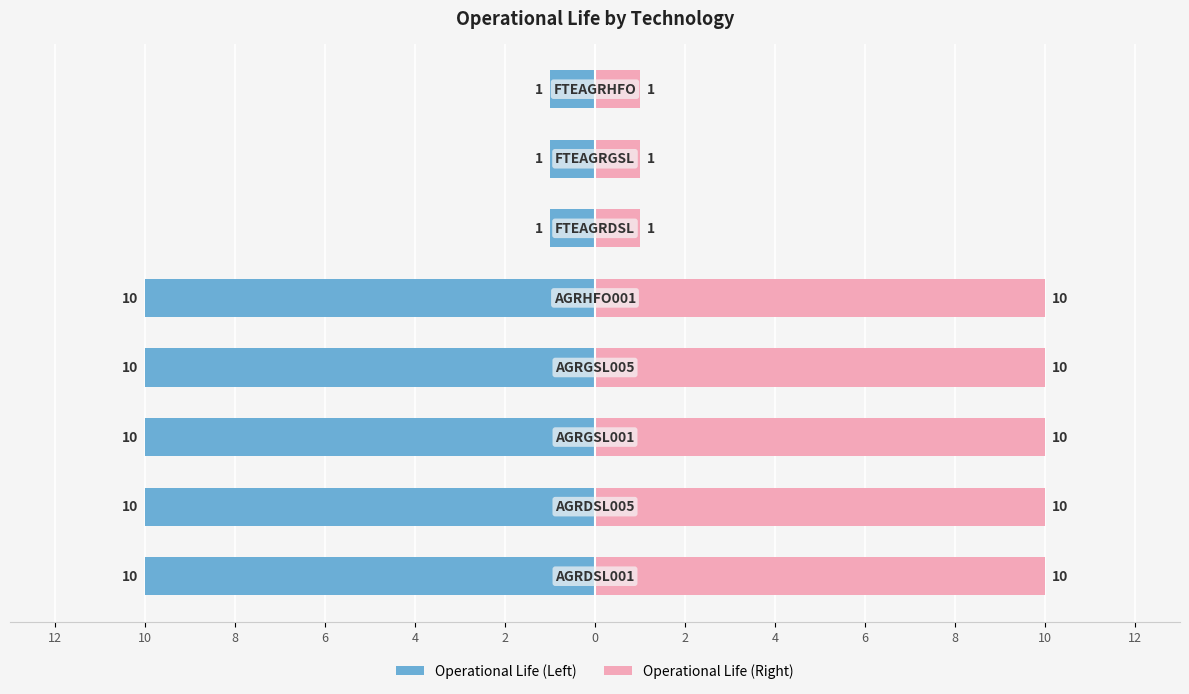

At 6, list the series in order from smallest to largest.

Operational Life (Left), Operational Life (Right)